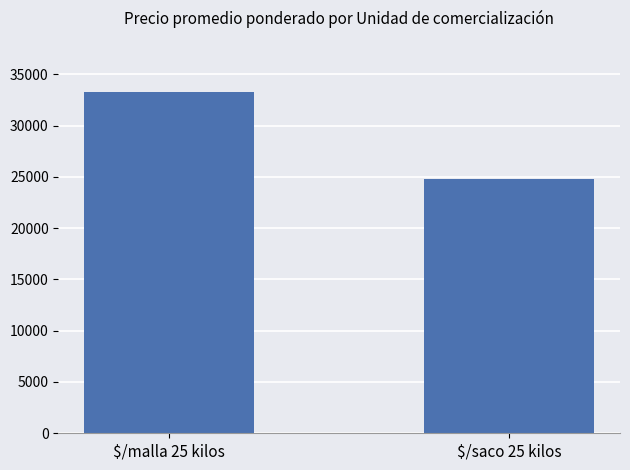

List the labels in order of value, largest first.

$/malla 25 kilos, $/saco 25 kilos